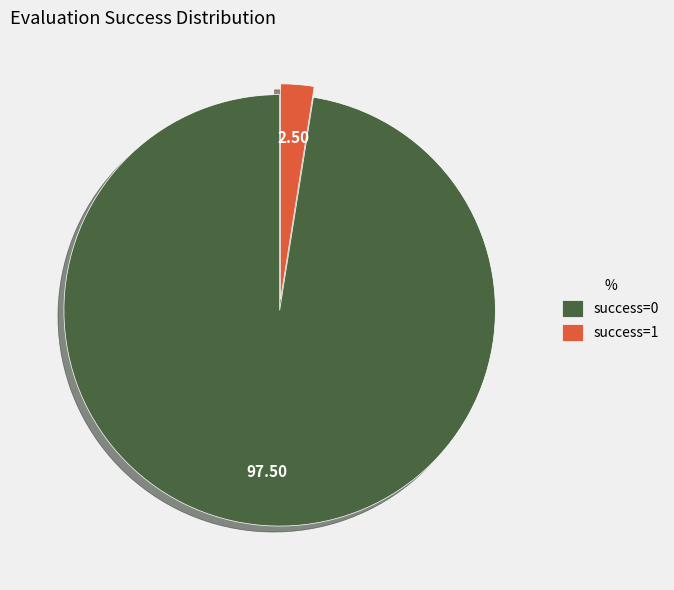

Rank the categories by value from highest to lowest.

success=0, success=1